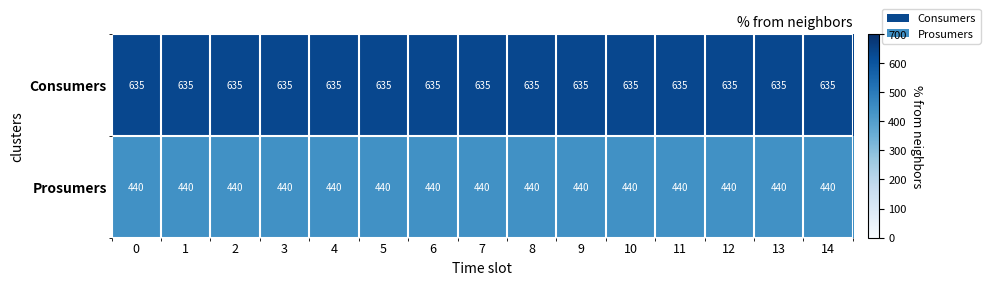

How many distinct data groups are displayed?

2